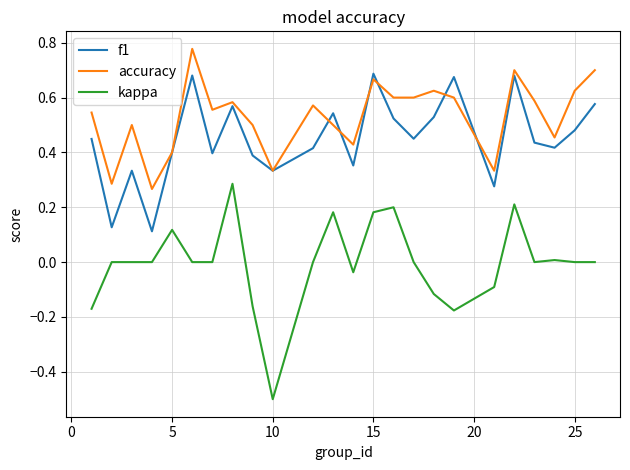

Which series has the largest total across all categories?

accuracy